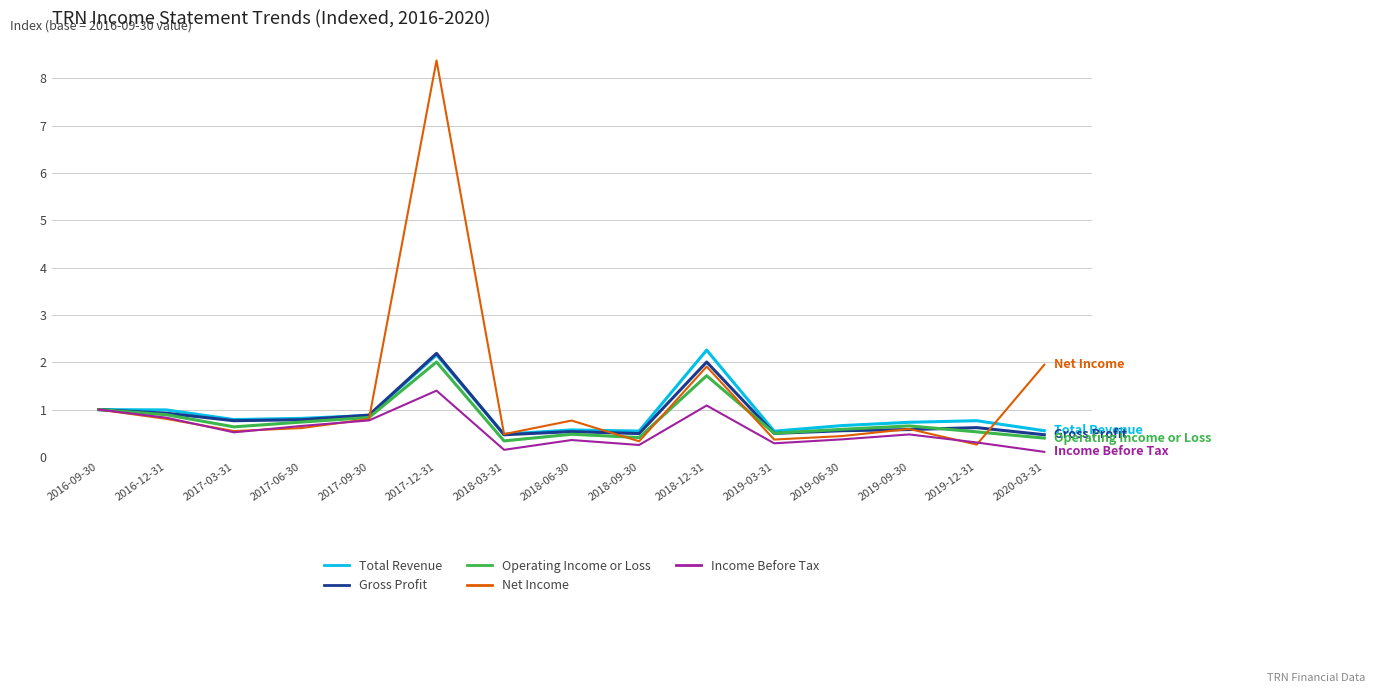

Count the number of categories in the chart.

15